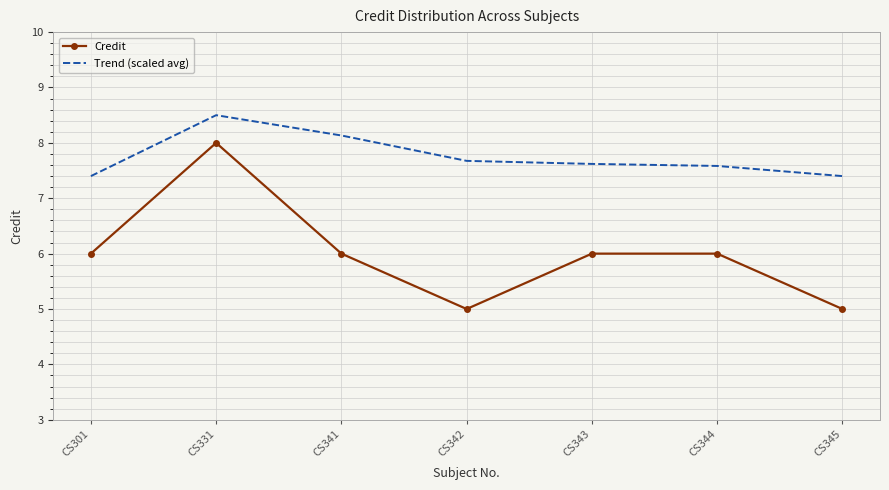

Reading left to right, extract all data points from this chart.

Credit: 6.0	8.0	6.0	5.0	6.0	6.0	5.0
Trend (scaled avg): 7.4	8.5	8.1	7.7	7.6	7.6	7.4